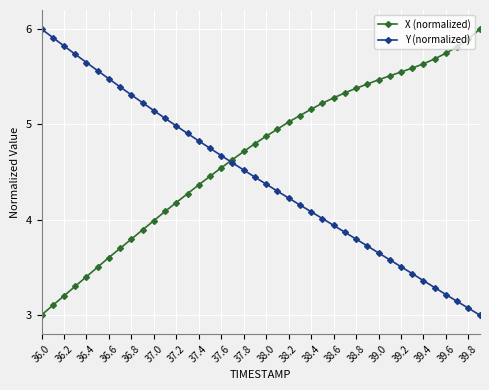

How many lines are shown in the chart?

2